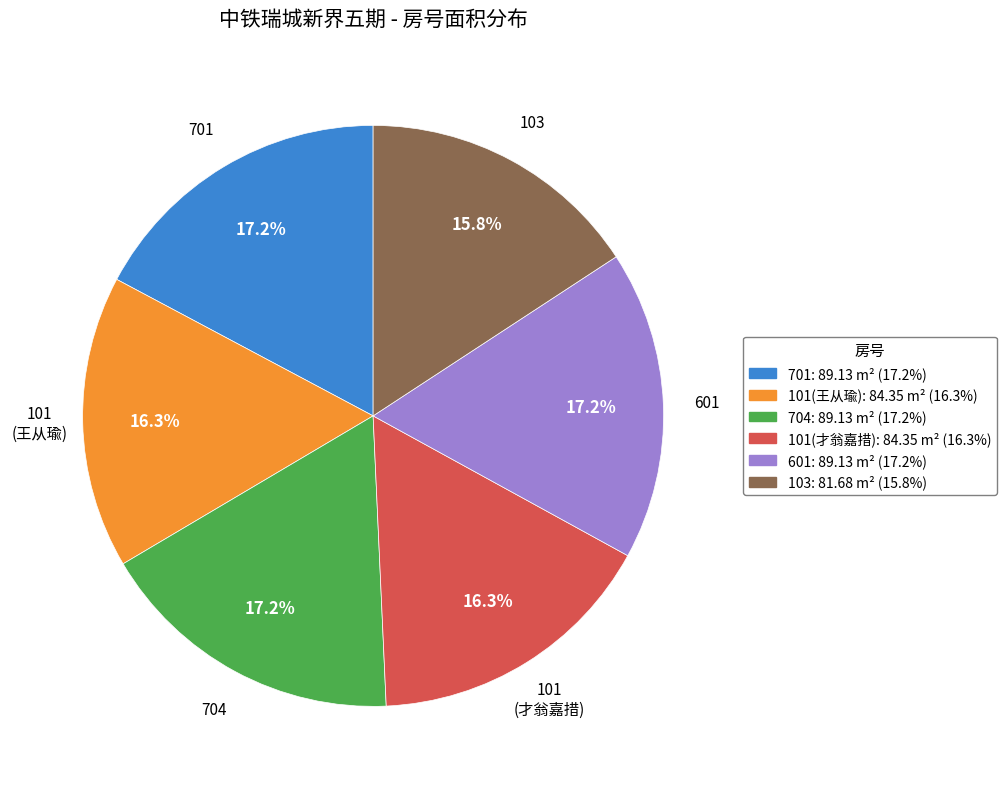

Is there a majority slice in this chart?

No